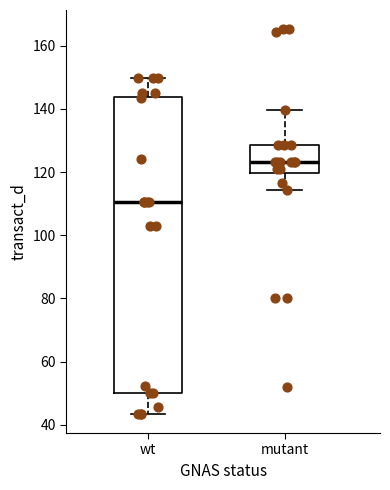

Comparing the boxes themselves (not the whiskers), which one is the tallest?

wt